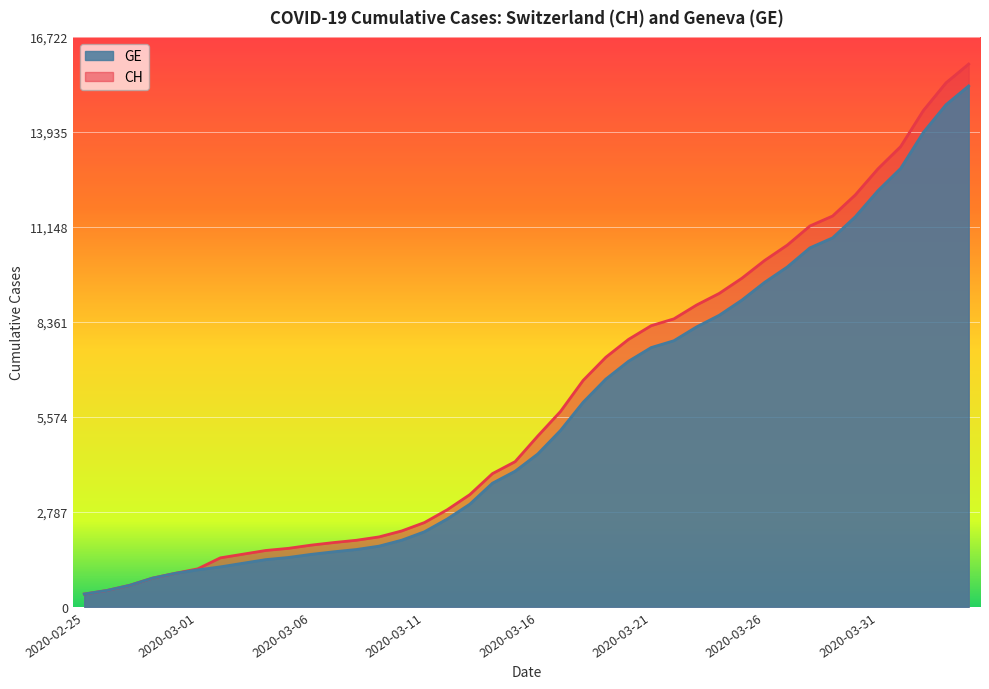

How many categories are shown in the chart?

40